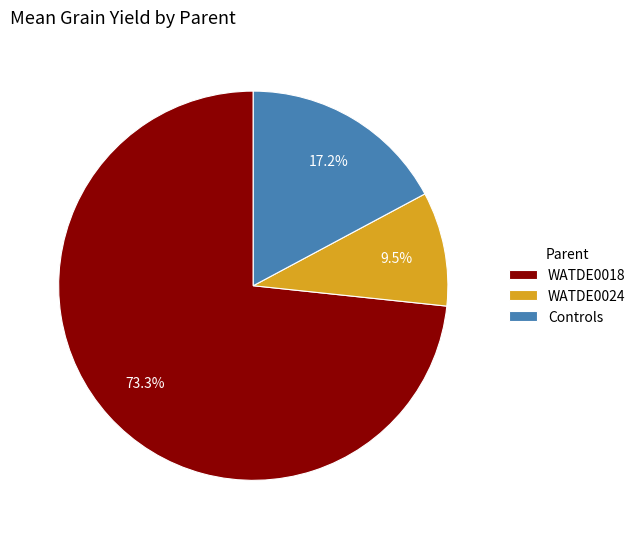

Is WATDE0018 the majority of the pie?

Yes